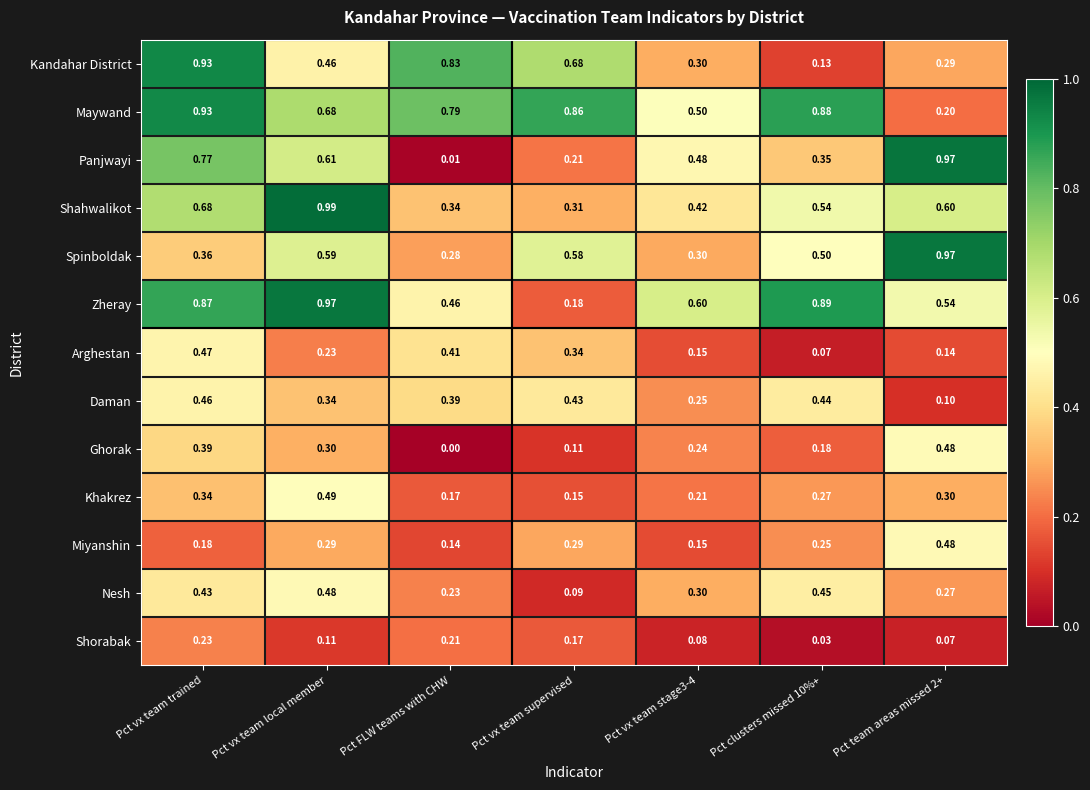

At which label does Maywand reach its peak?

Pct vx team trained